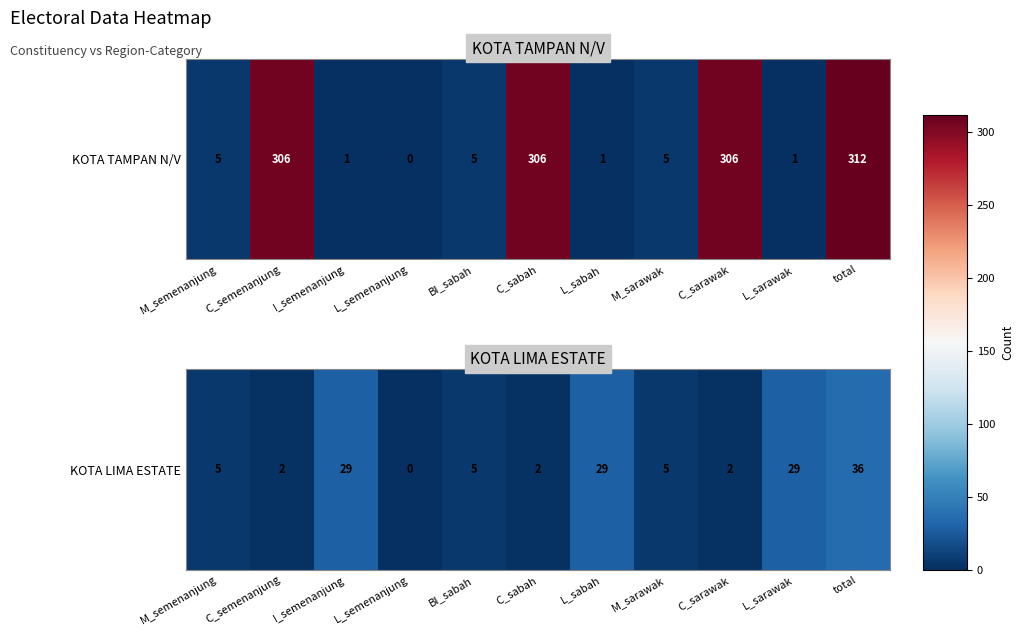

How many data points are above 5?

4